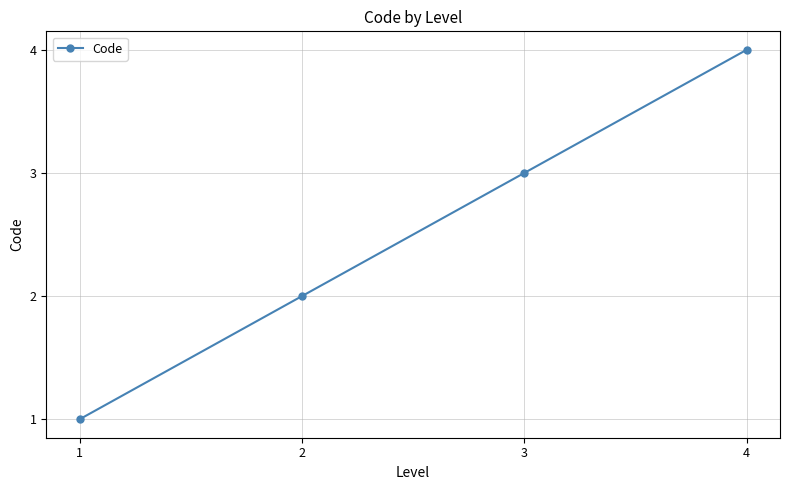

How many values are between 2 and 4?

3